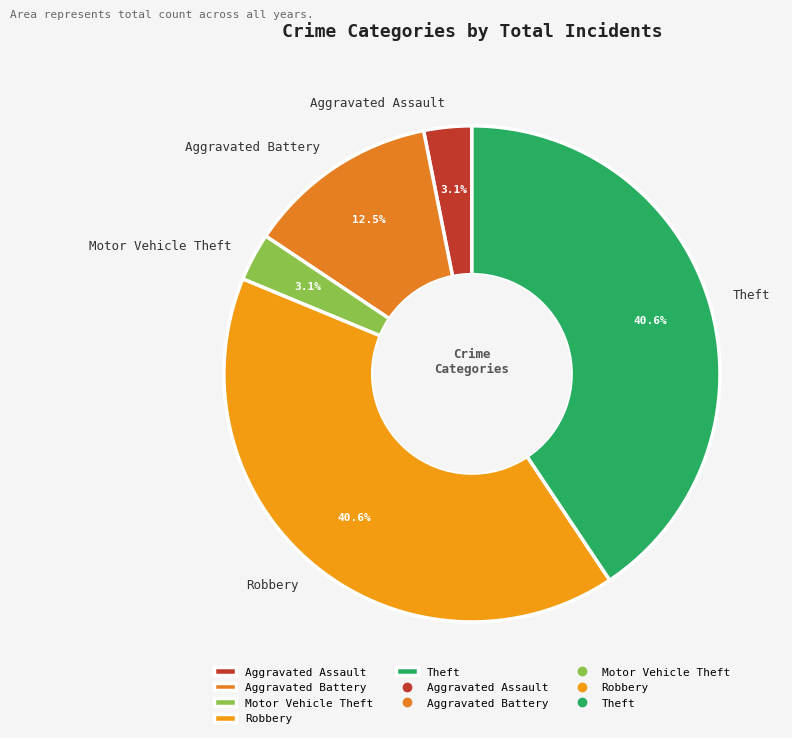

Between Aggravated Battery and Aggravated Assault, which is larger?

Aggravated Battery